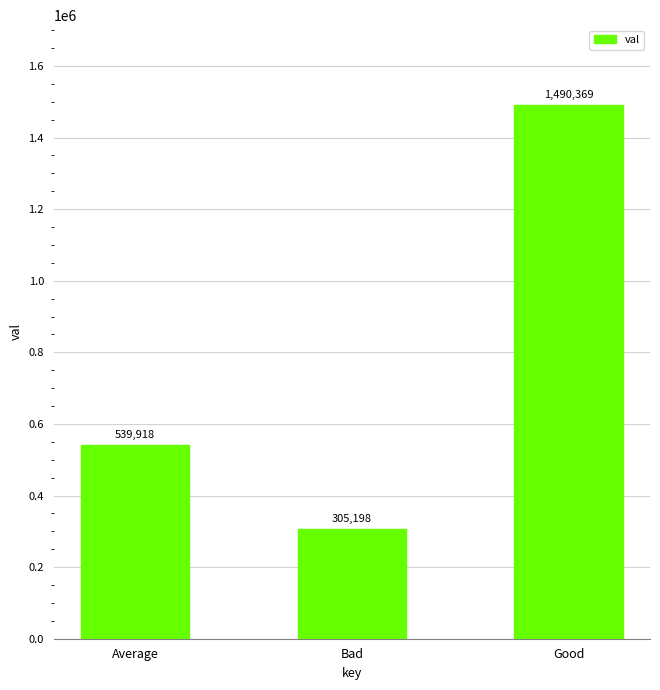

Does the chart contain stacked bars?

No